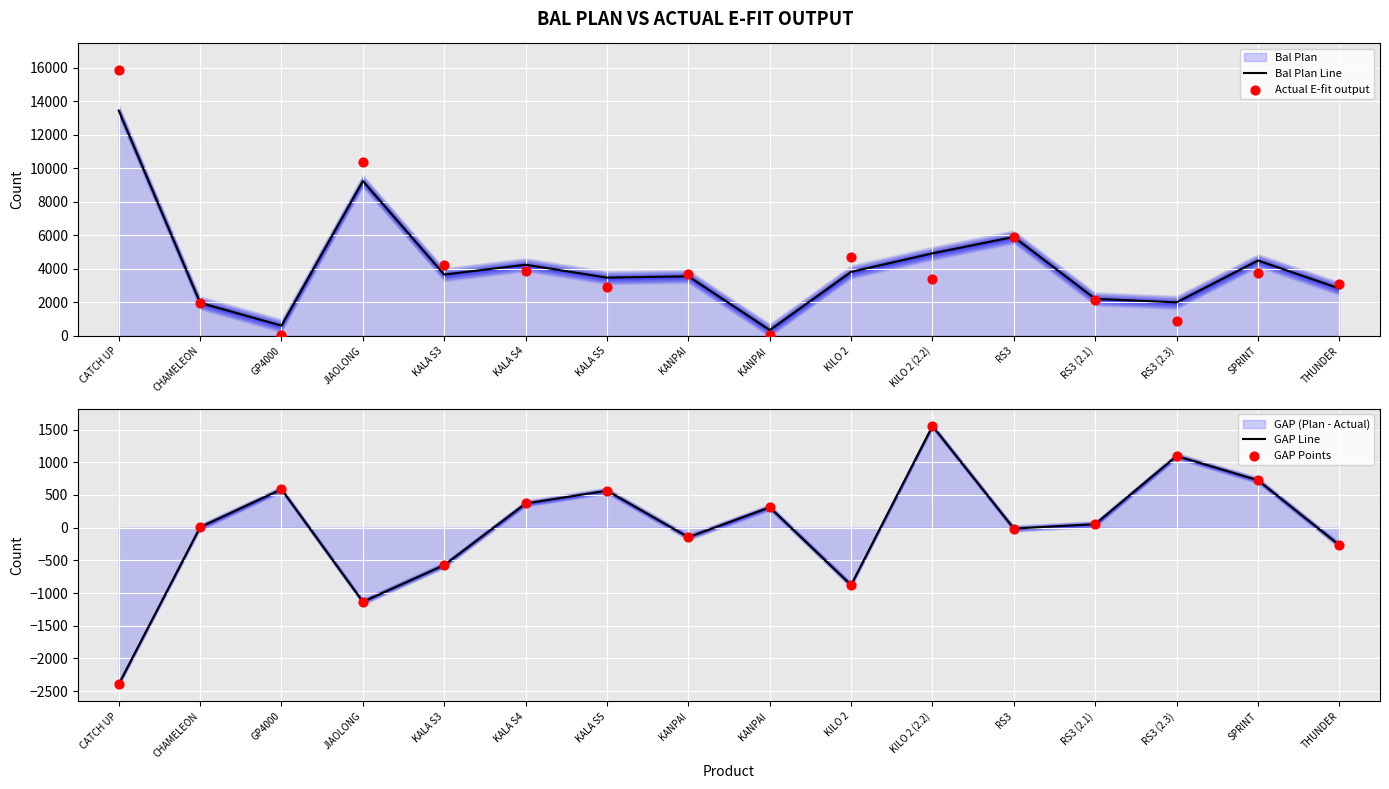

Is the value of Bal Plan Line at KANPAI  greater than the value of GAP Line at THUNDER?

Yes